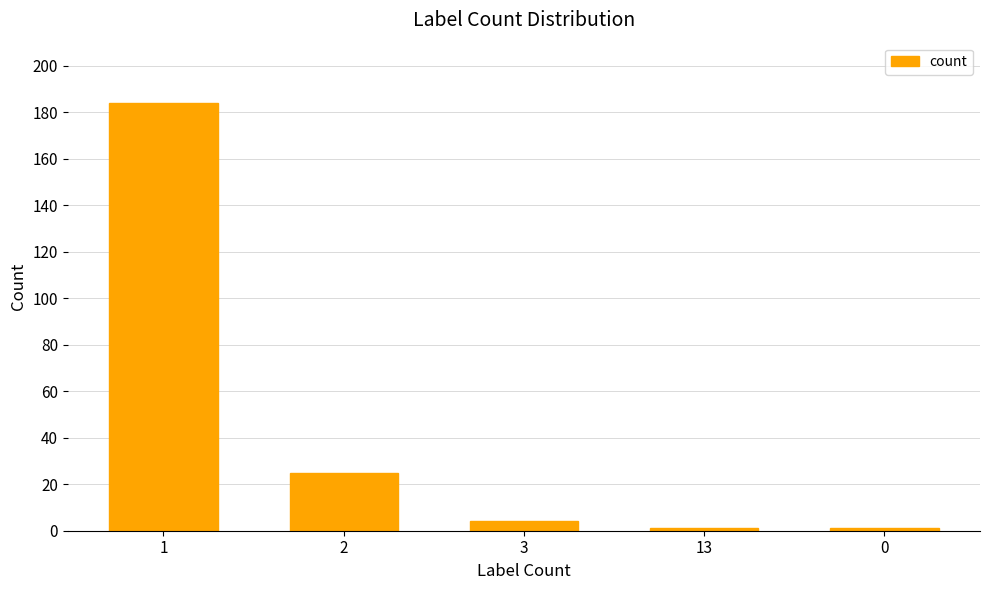

Is it true that the value at 2 is 25?

True